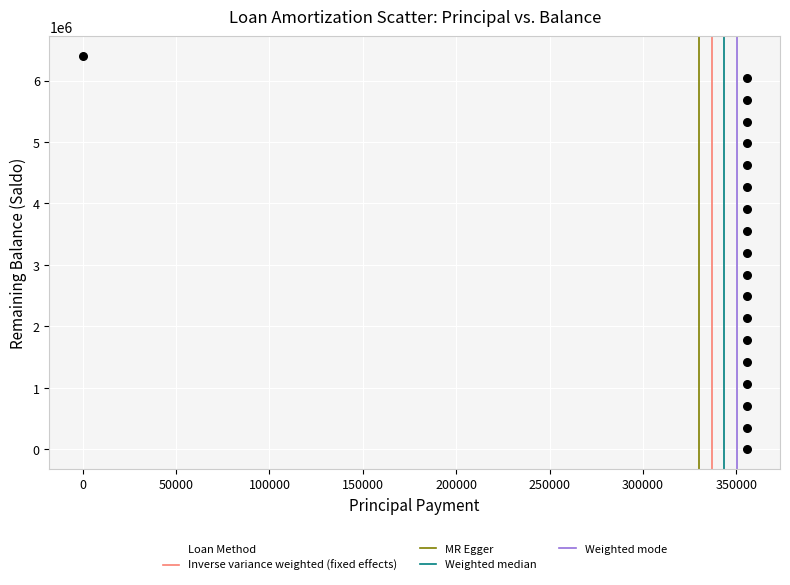

What is the range of Y values (max minus min)?

6400000.0